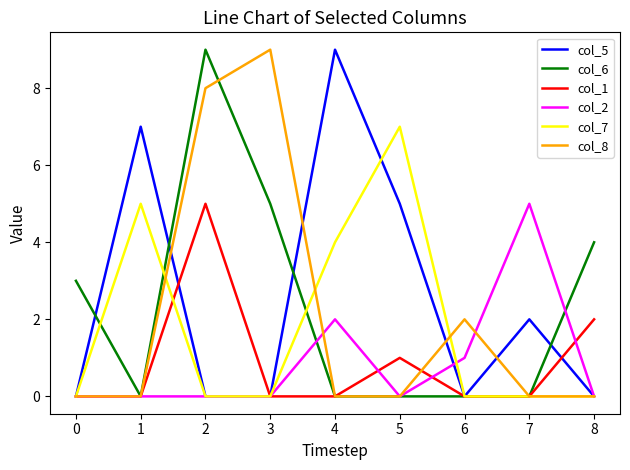

What is the total value across all series at 3?

14